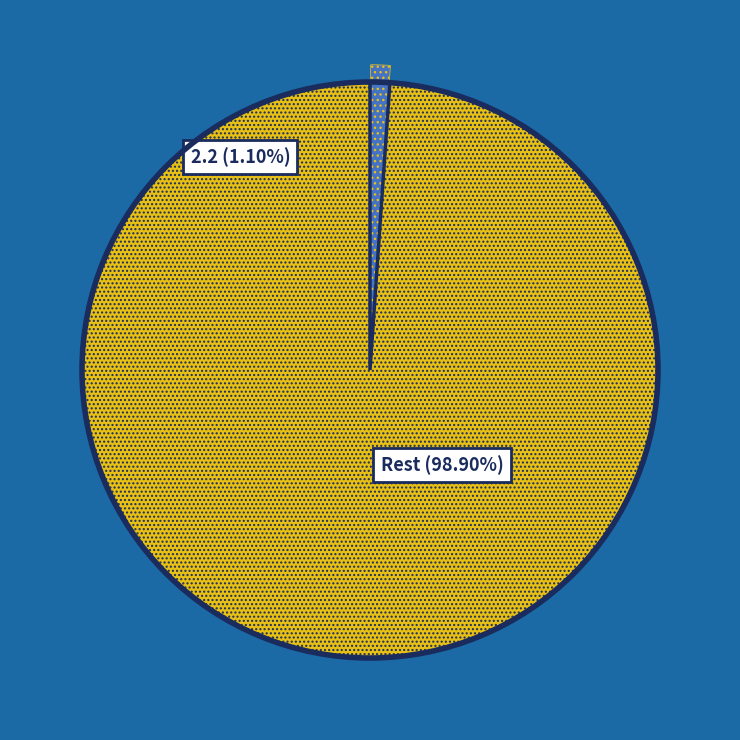

To the nearest percent, what percentage of the pie is 2.2?

1%